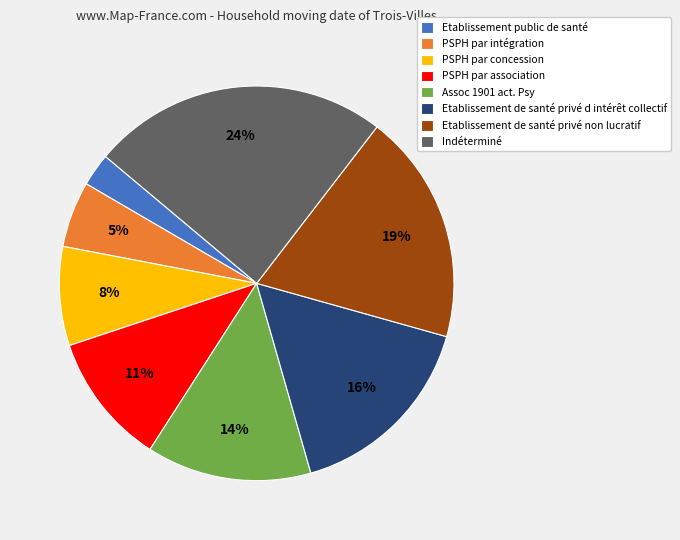

Is the sum of PSPH par concession and Etablissement de santé privé non lucratif greater than half?

No